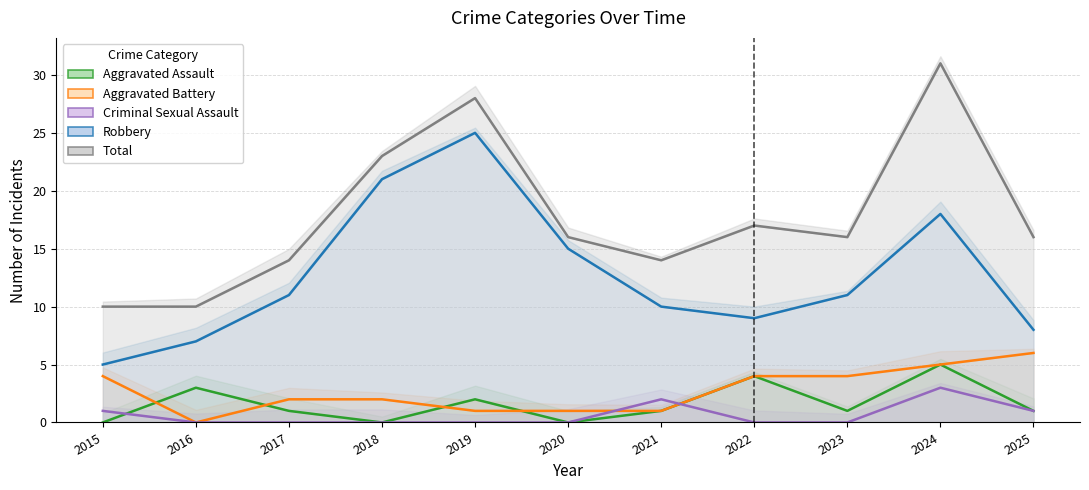

True or false: Aggravated Assault has more than 1 interior local peaks.

True